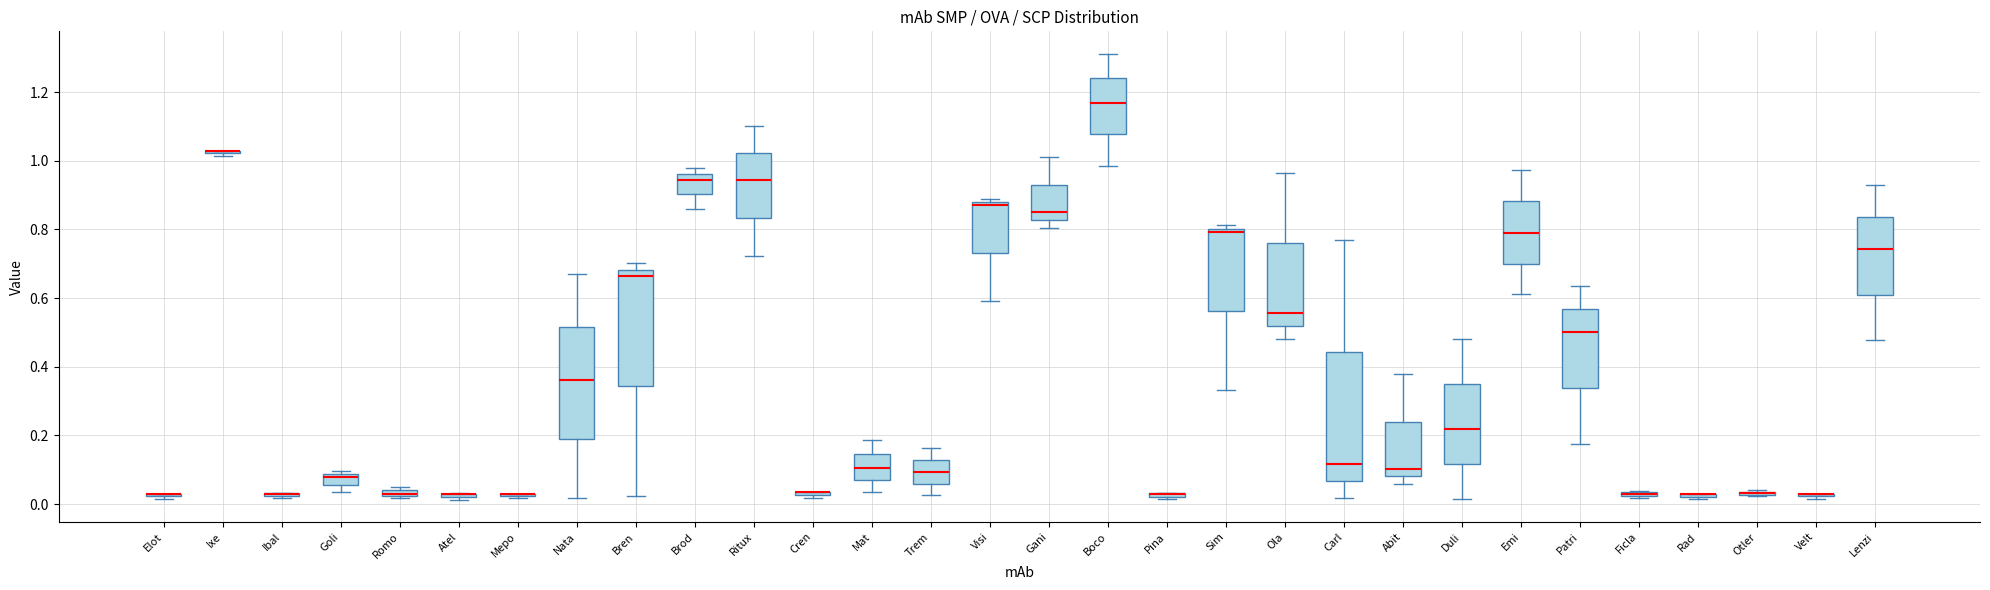

Which box is the tallest, from its lower edge to its upper edge?

Carl